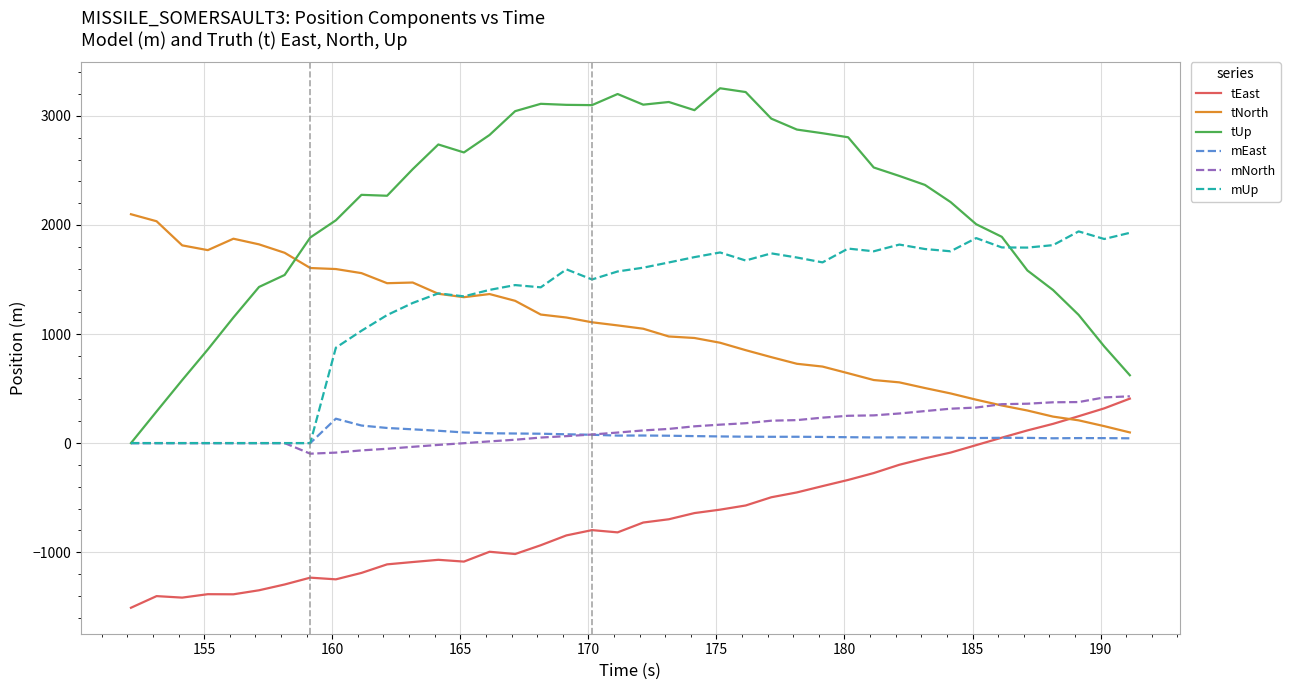

What is the maximum value shown in the chart?

3253.3